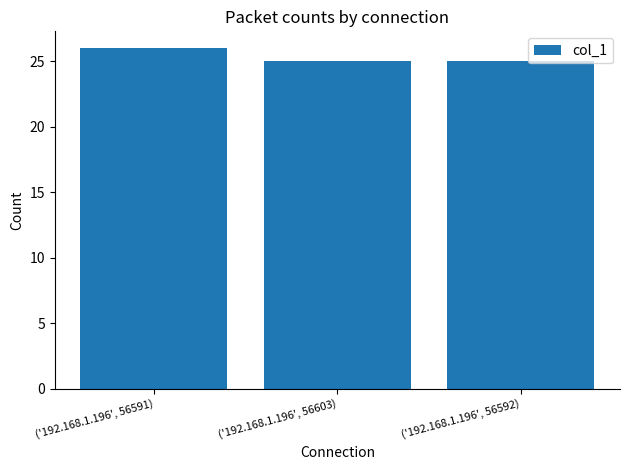

What is the sum of the values at ('192.168.1.196', 56591) and ('192.168.1.196', 56592)?

51